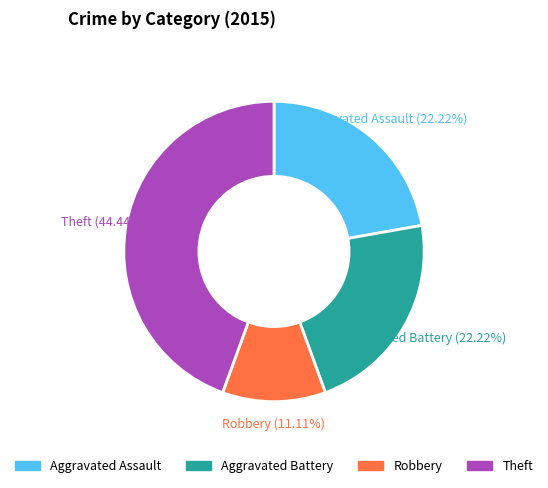

Which category has the smallest portion of the pie?

Robbery